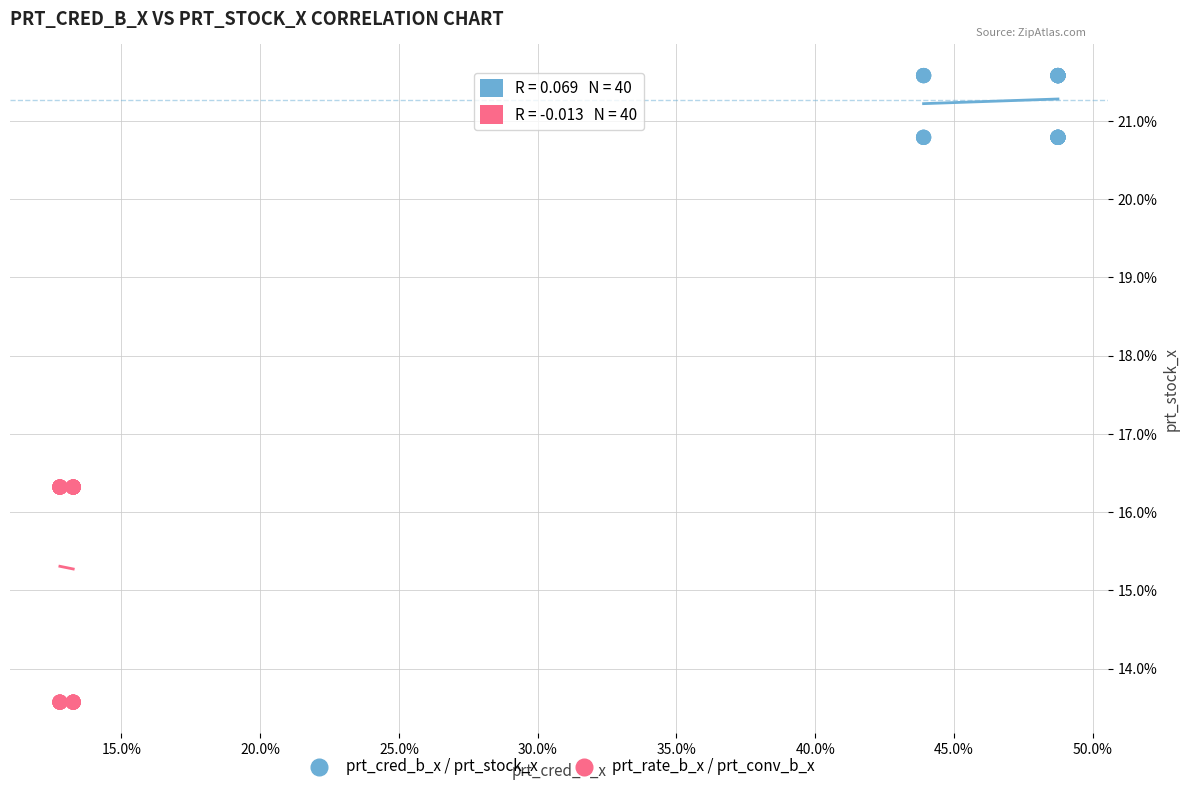

Which series has the largest Y range (max minus min)?

prt_rate_b_x / prt_conv_b_x